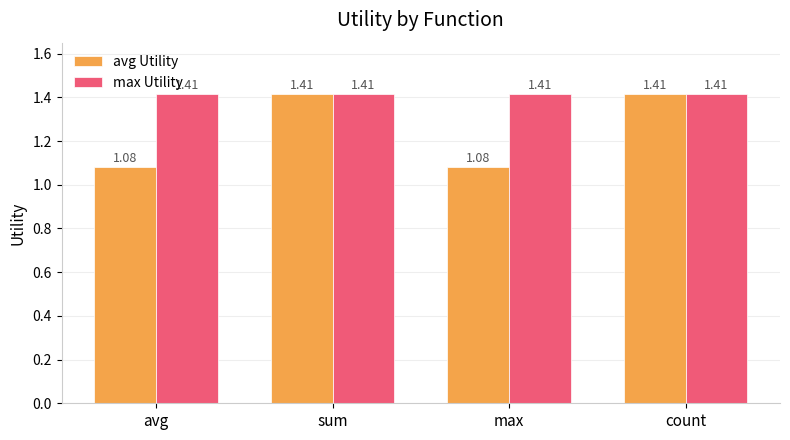

What is the sum of the max Utility values at count and avg?

2.8